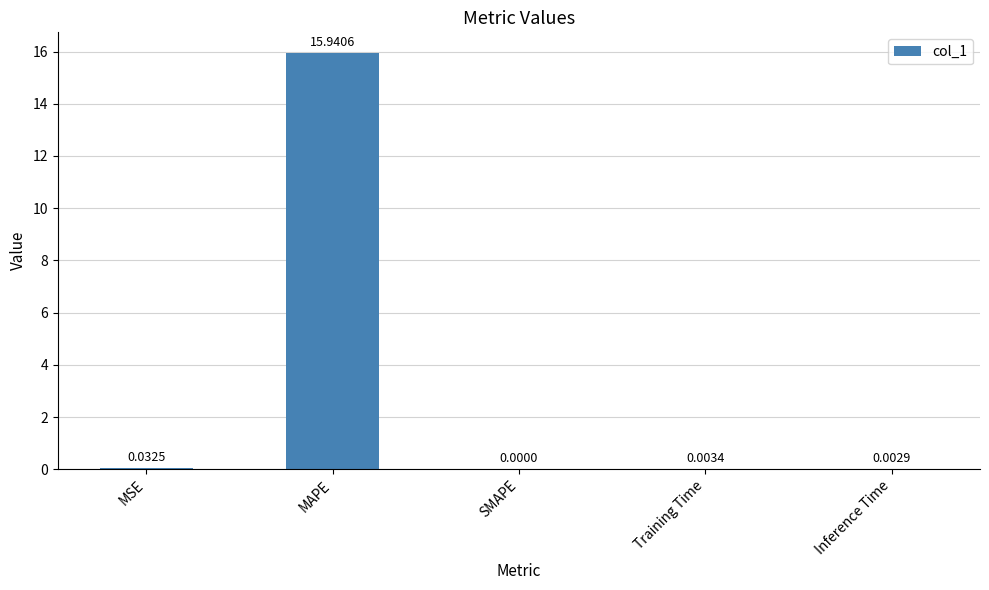

What is the maximum value shown in the chart?

15.9